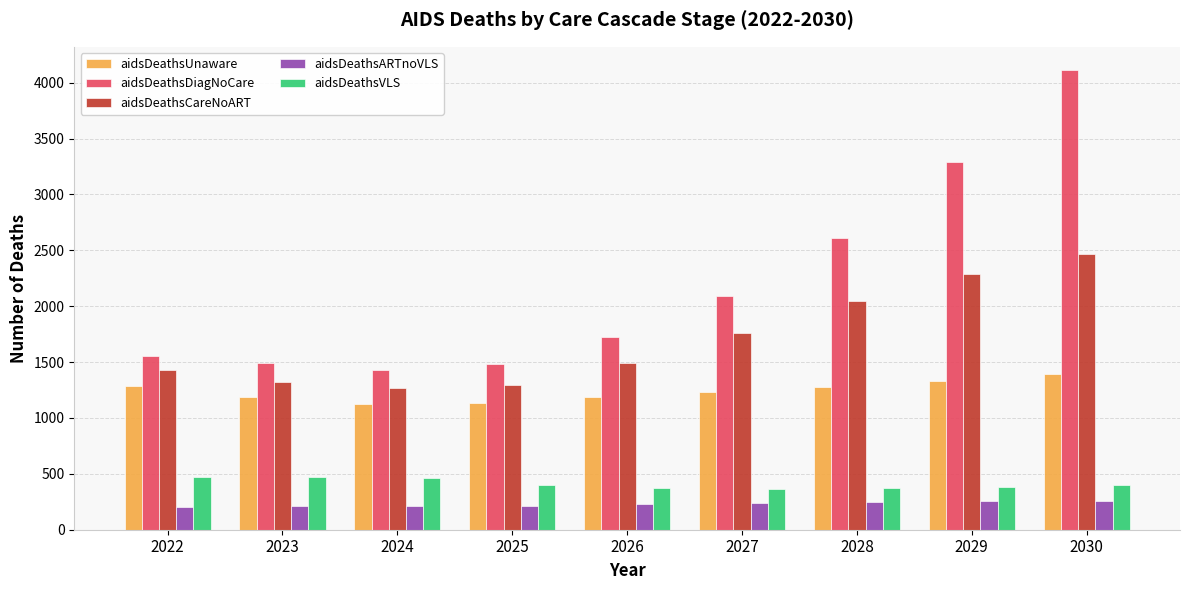

What is the value of the aidsDeathsVLS bar at the 7th from the left?

374